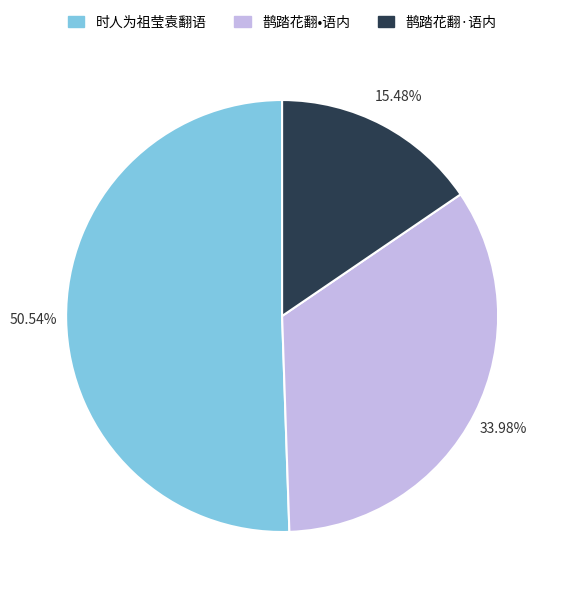

What is the smallest slice in the pie chart?

鹊踏花翻·语内